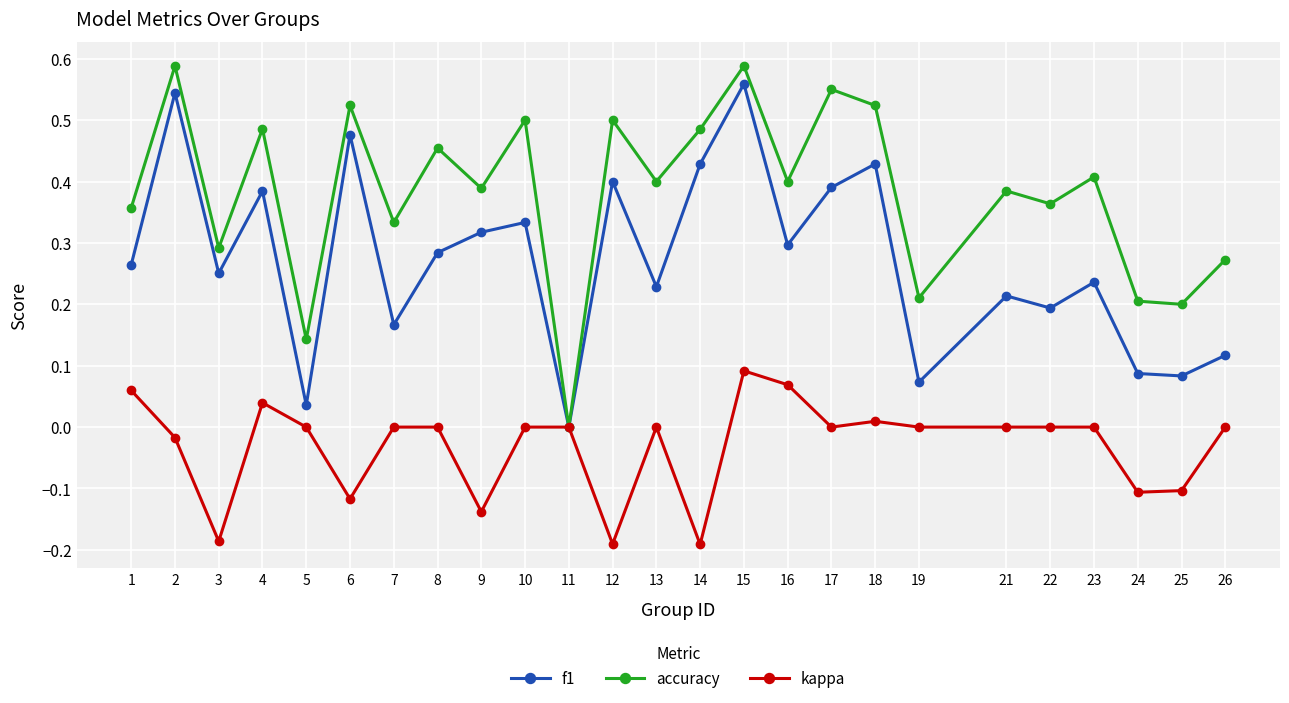

The accuracy series shows 0.4 at 1. True or false?

True